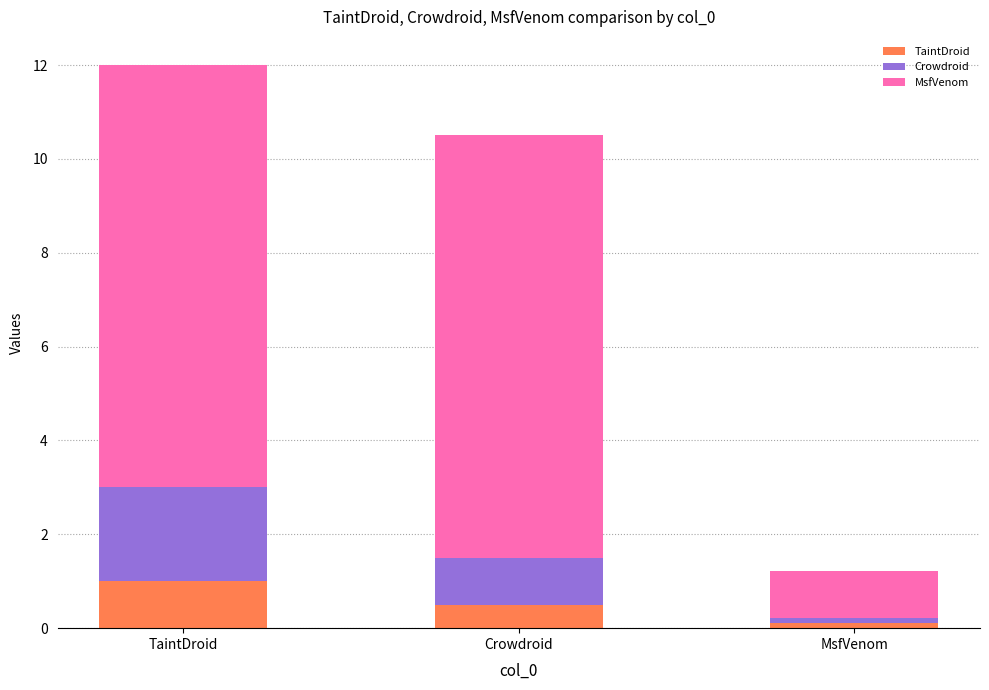

Is it true that TaintDroid equals 1.6 at TaintDroid?

False